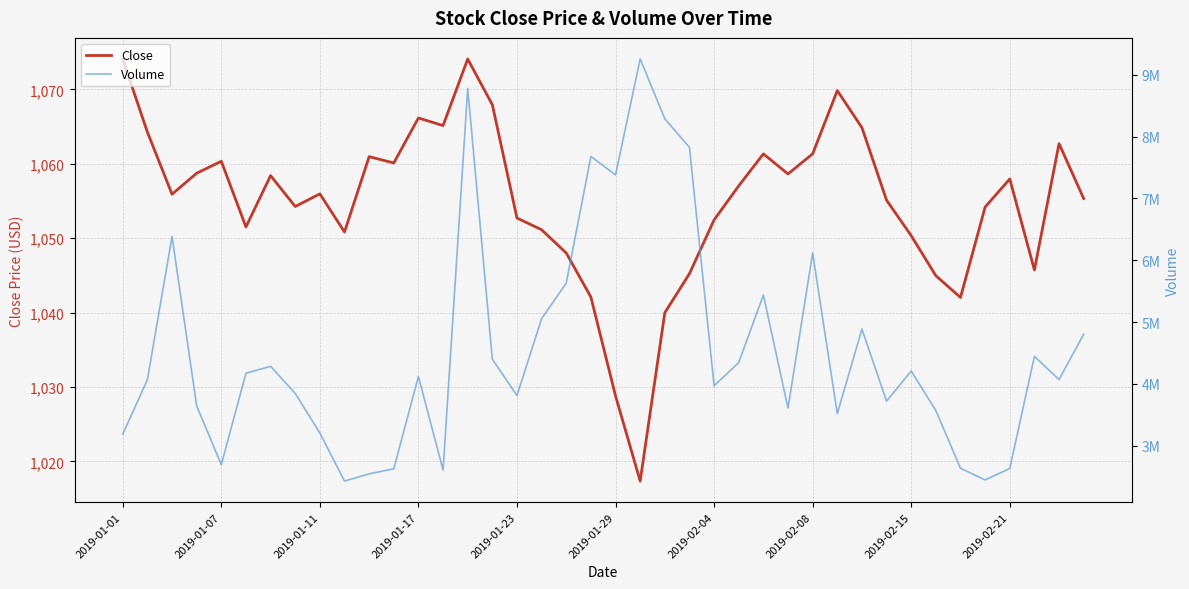

Reading left to right, what are all the values shown in this chart?

Close: 1074.1	1064.2	1055.9	1058.7	1060.3	1051.5	1058.4	1054.2	1055.9	1050.8	1060.9	1060.1	1066.2	1065.1	1074.1	1067.9	1052.7	1051.1	1048.0	1042.1	1028.8	1017.3	1040.0	1045.2	1052.4	1057.0	1061.3	1058.6	1061.3	1069.8	1064.8	1055.1	1050.3	1044.9	1042.0	1054.2	1057.9	1045.7	1062.7	1055.3
Volume: 3186720.0	4067116.0	6385832.0	3643560.0	2693506.0	4171730.0	4284314.0	3845770.0	3204020.0	2427580.0	2543778.0	2626226.0	4120114.0	2603988.0	8780756.0	4398488.0	3812144.0	5055786.0	5631118.0	7680218.0	7381394.0	9257080.0	8289702.0	7827094.0	3969144.0	4345144.0	5437842.0	3608654.0	6117822.0	3518182.0	4886194.0	3720694.0	4208262.0	3569372.0	2634318.0	2446250.0	2630772.0	4445354.0	4070298.0	4803714.0